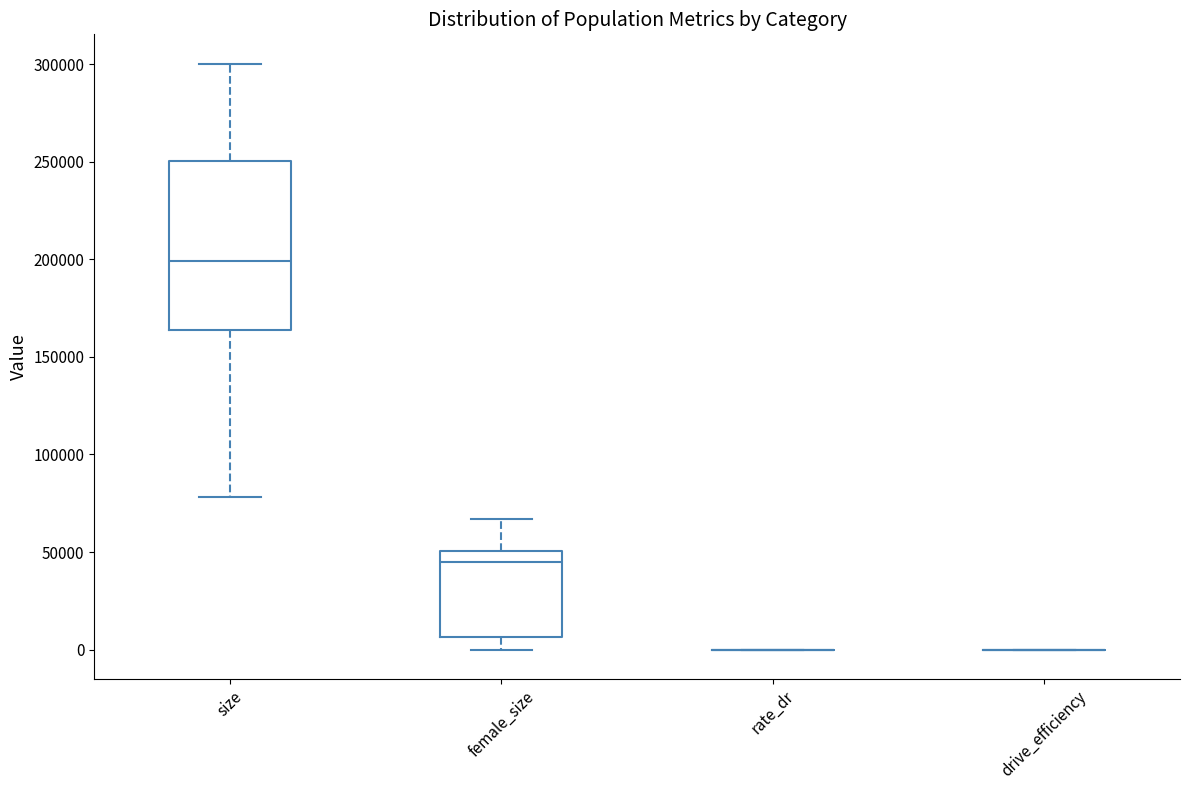

Reading left to right, transcribe this box plot: for each box, give where its median line is, the range the box spans, and where its two whiskers end, as read against the y-axis. The values are not printed on the chart, so give them approximately, as read against the axis.

size: median 200000, box 165000 to 250000, whiskers 80000 to 300000
female_size: median 45000, box 5000 to 50000, whiskers 0 to 65000
rate_dr: box collapsed to a line at 0, whiskers 0 to 0
drive_efficiency: box collapsed to a line at 0, whiskers 0 to 0